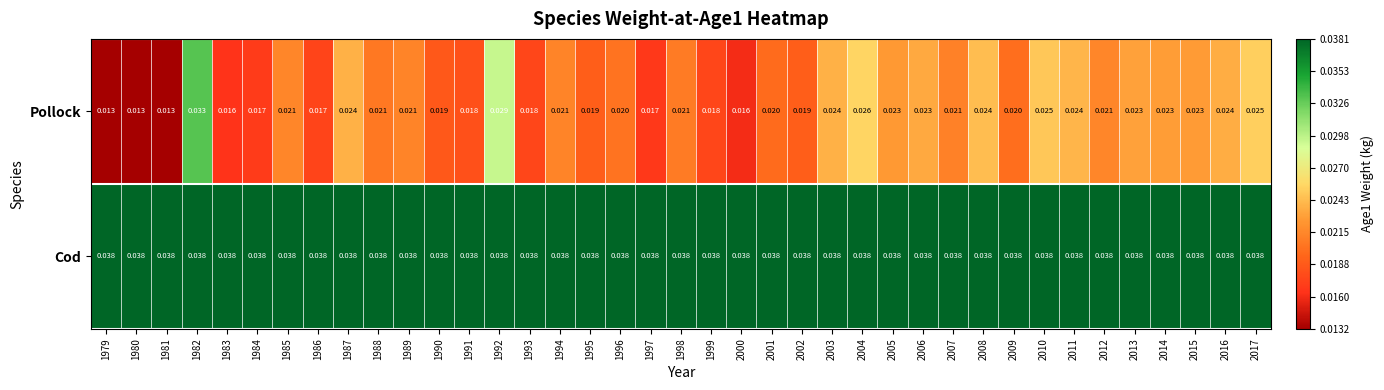

Rank the series by their average value, from highest to lowest.

Cod, Pollock